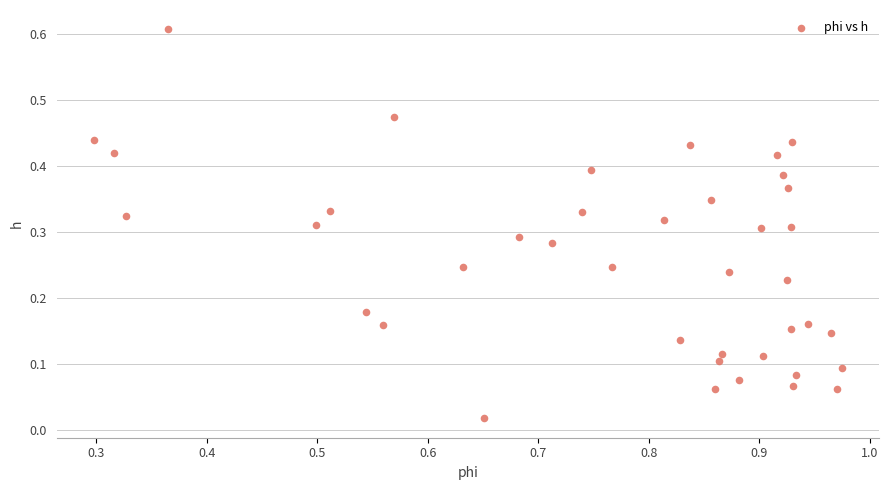

What is the range of X values (max minus min)?

0.7